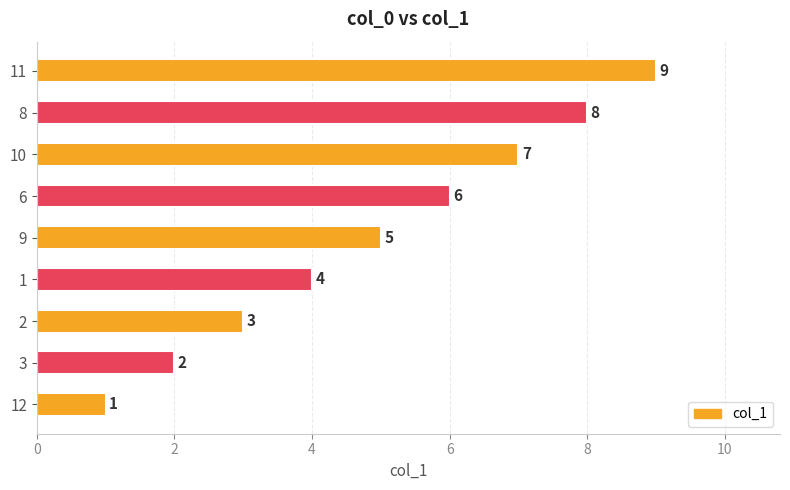

What value does the data have at 9?

5